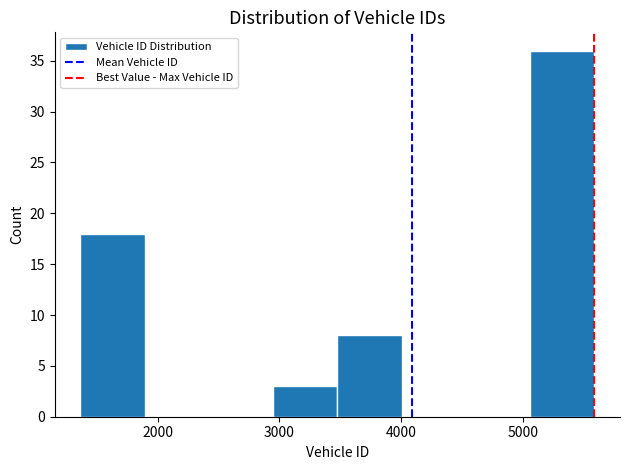

Which range on the x-axis has the tallest bar?

5100 to 5600